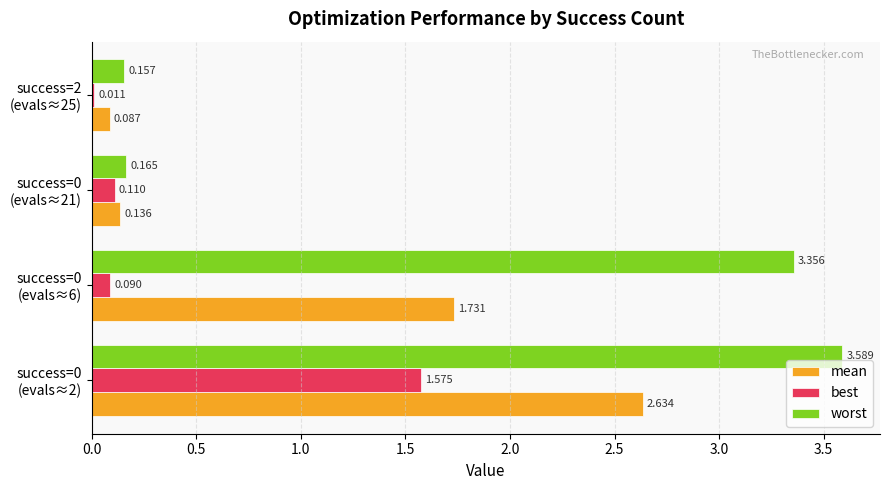

Which series has the widest spread of values?

worst